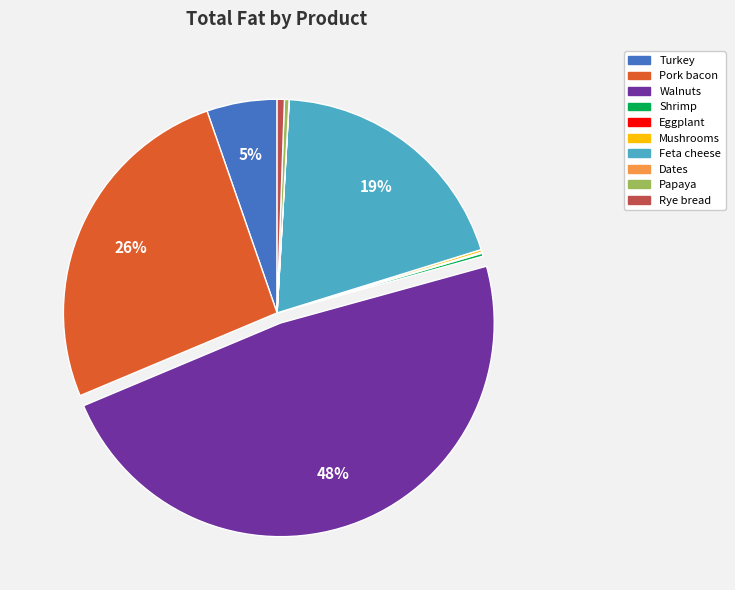

The Walnuts slice represents 48% of the pie. True or false?

True